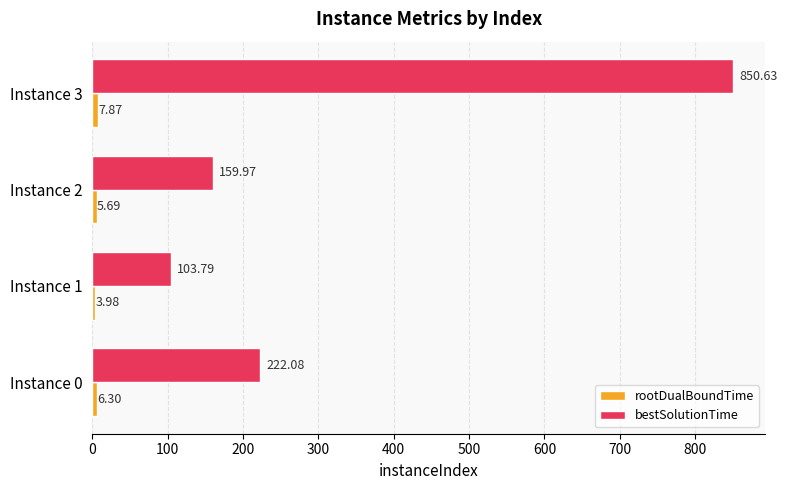

At which category is the sum across all series the highest?

Instance 3